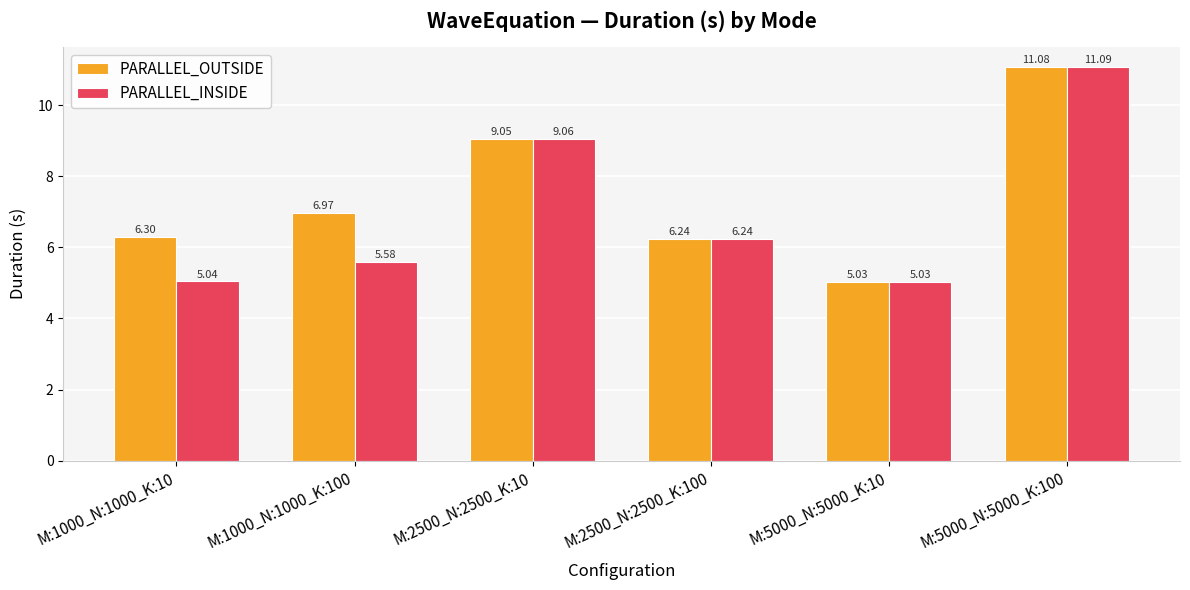

What is the label of the 3rd bar from the right?

M:2500_N:2500_K:100